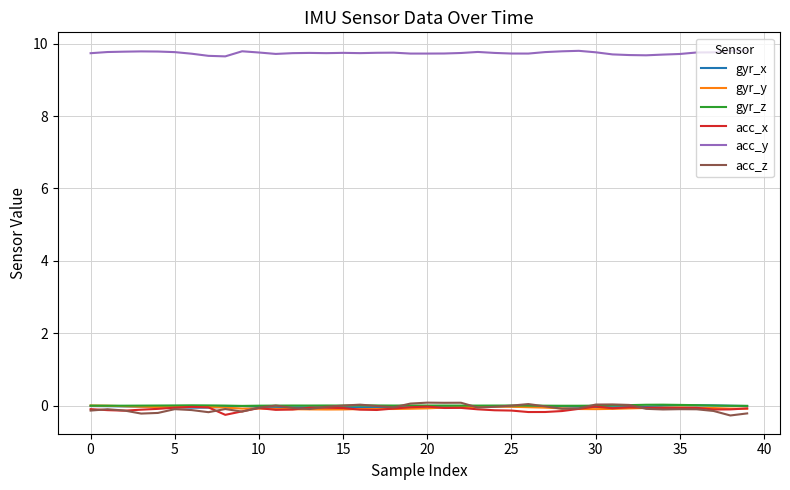

What is the average value of the gyr_y series?

-0.1